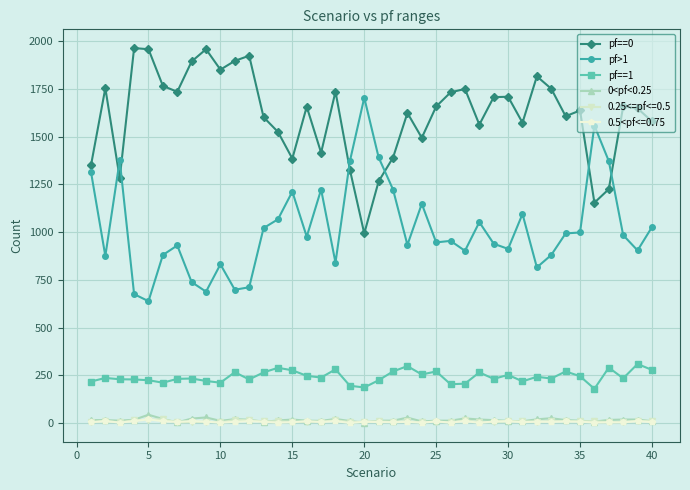

True or false: pf==0 and 0<pf<0.25 intersect in this chart.

False